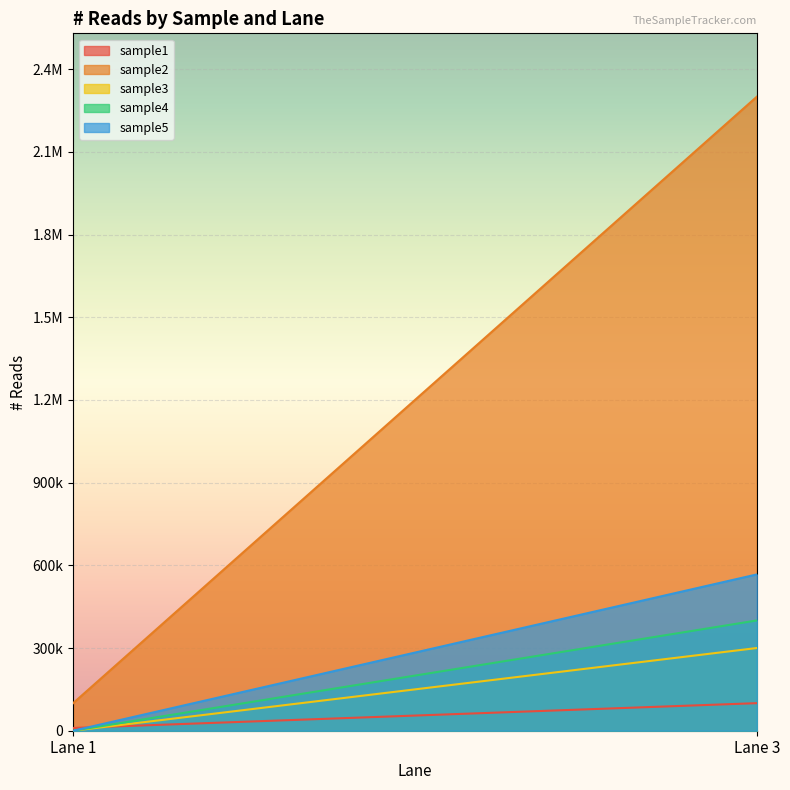

Where is sample2 nearest to the value 1200000?

Lane 1